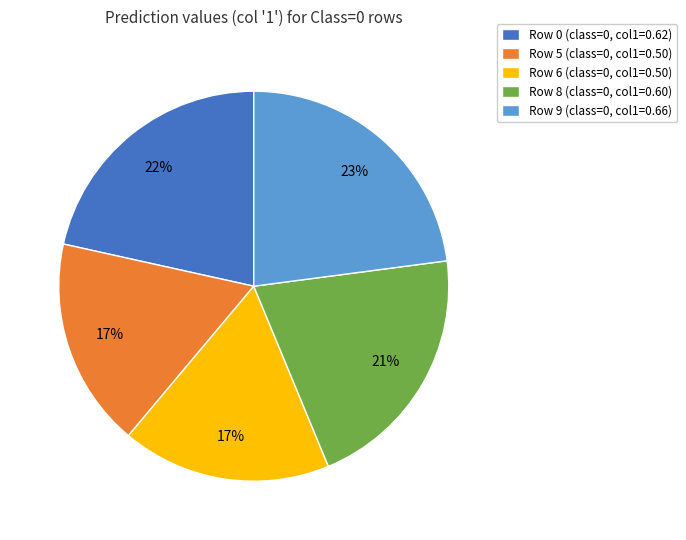

How many segments does this pie chart have?

5